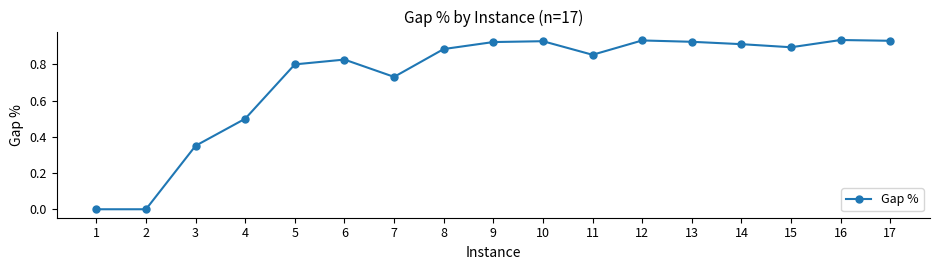

What is the sum of the values at 6 and 16?

1.8